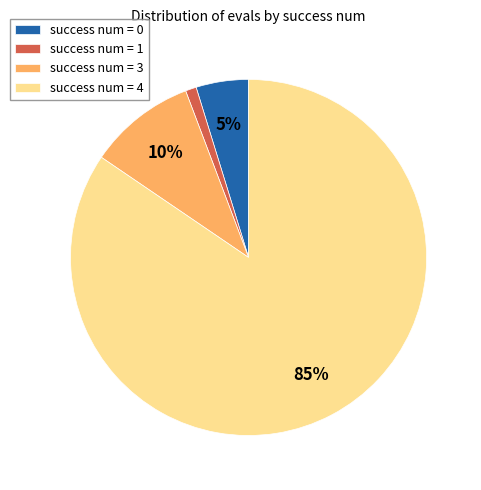

True or false: success num = 4 accounts for 85% of the total.

True